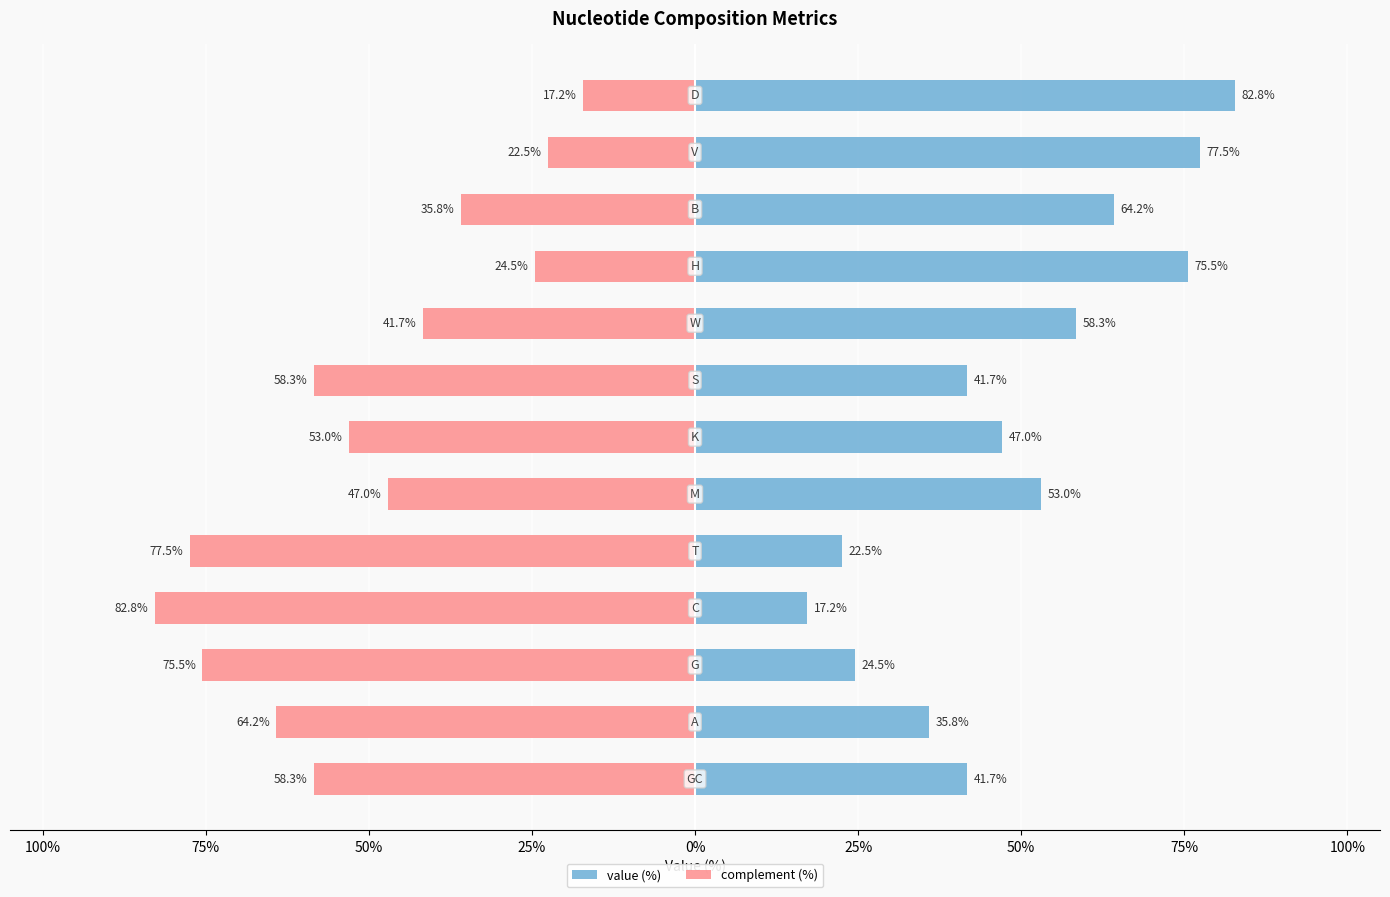

Reading right to left, extract all data points from this chart.

value (%): 82.8	77.5	64.2	75.5	58.3	41.7	47.0	53.0	22.5	17.2	24.5	35.8	41.7
complement (%): -17.2	-22.5	-35.8	-24.5	-41.7	-58.3	-53.0	-47.0	-77.5	-82.8	-75.5	-64.2	-58.3